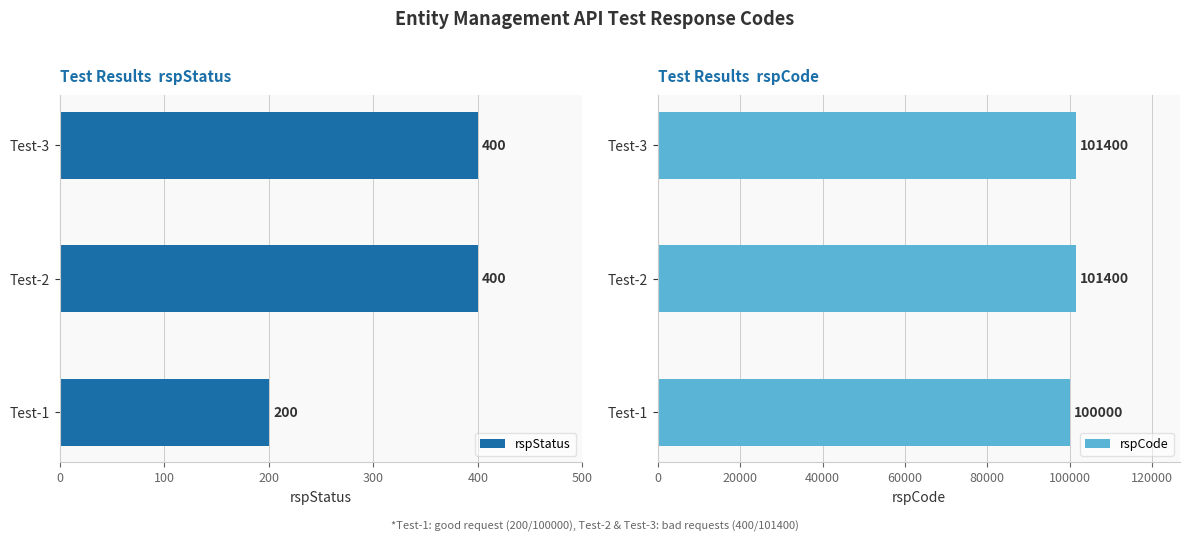

Is it true that rspCode equals 25353 at Test-1?

False